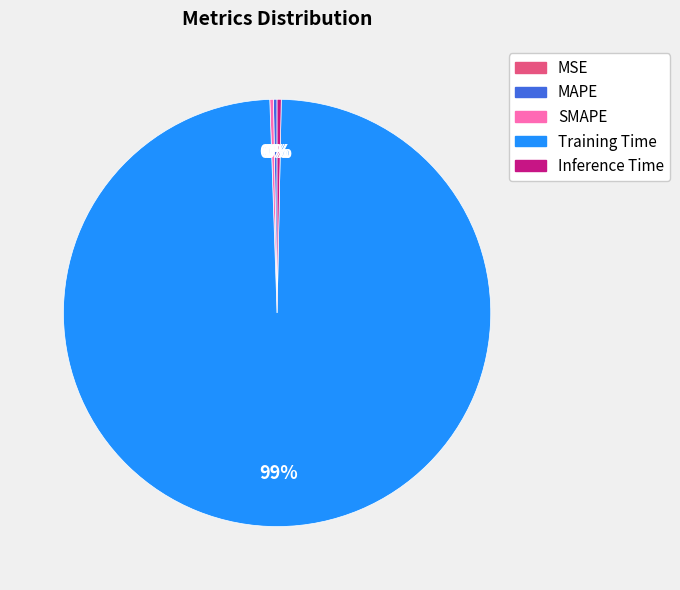

The Inference Time slice represents 8% of the pie. True or false?

False